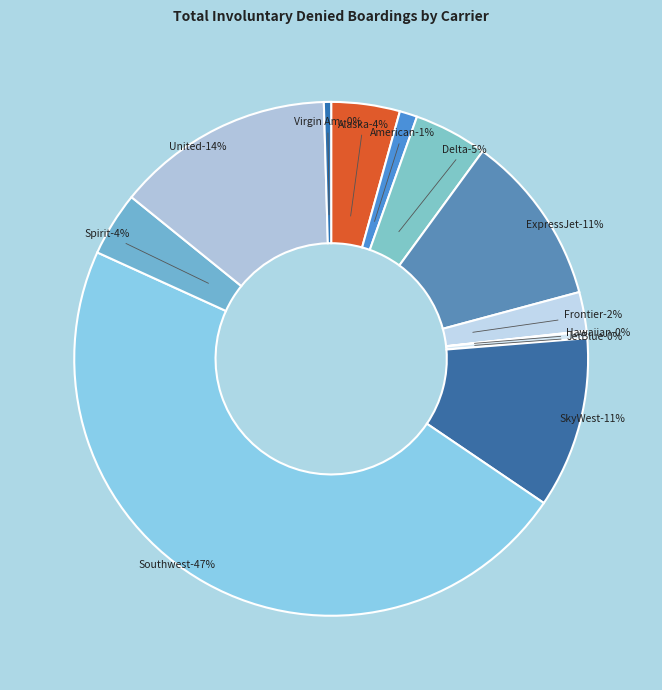

Is there a majority slice in this chart?

No